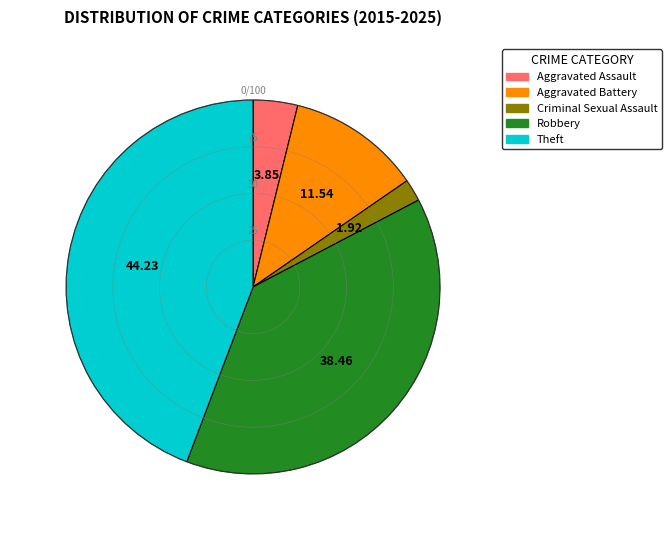

What is the smallest slice in the pie chart?

Criminal Sexual Assault